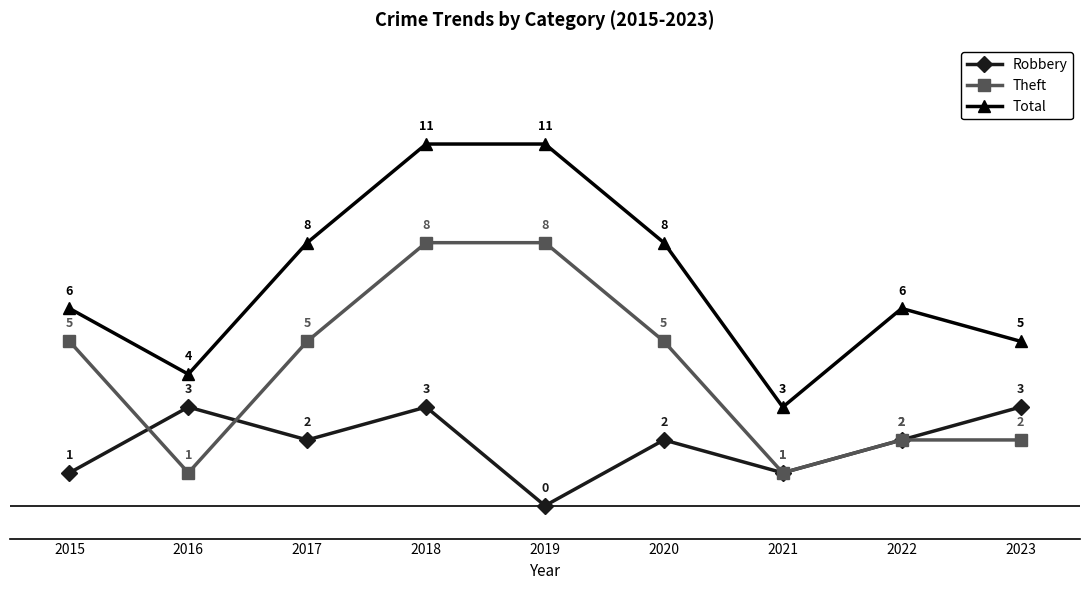

True or false: Robbery and Total cross at least once.

False